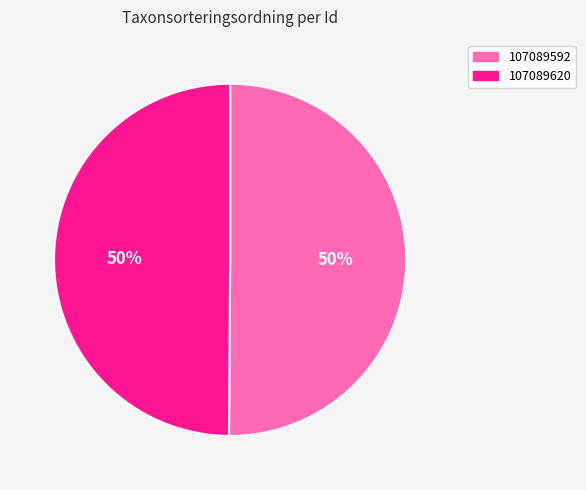

Is the sum of 107089620 and 107089592 greater than half?

Yes